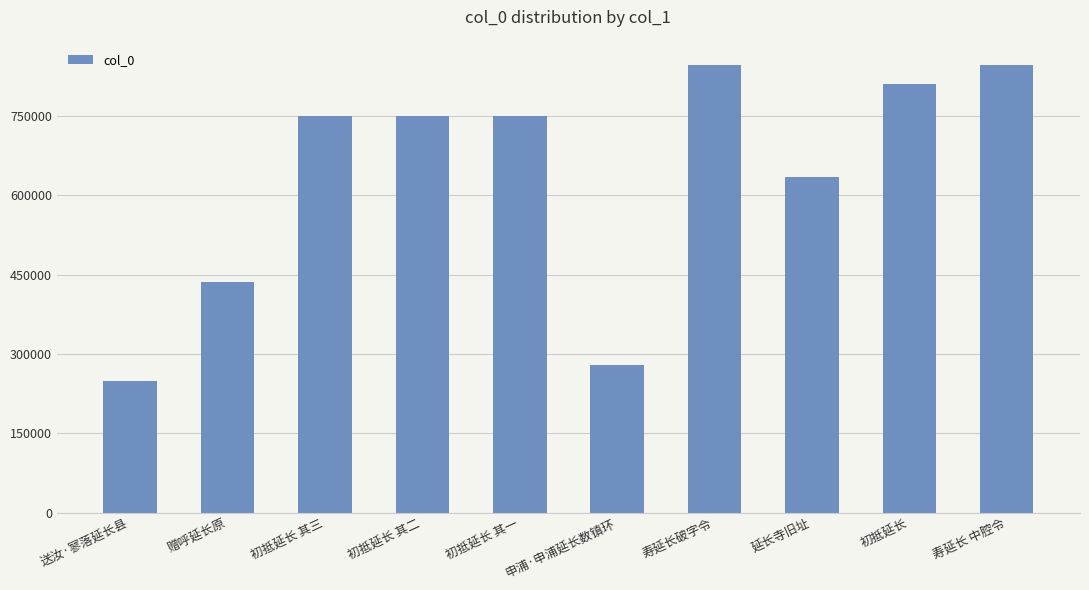

Where does the data first go above 748786?

初抵延长 其三